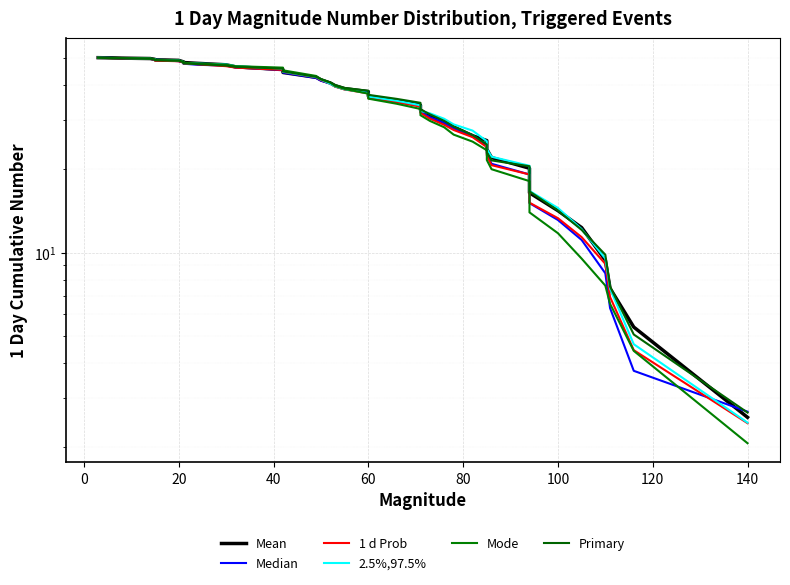

True or false: Mean and Median cross at least once.

True